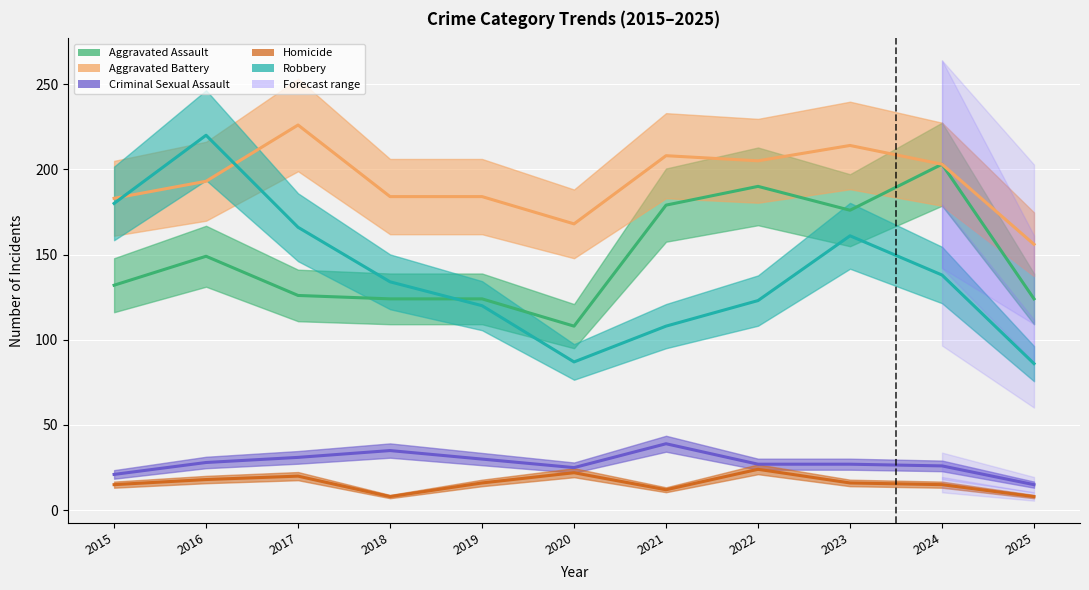

The value of Aggravated Assault at 2020 is 150. True or false?

False